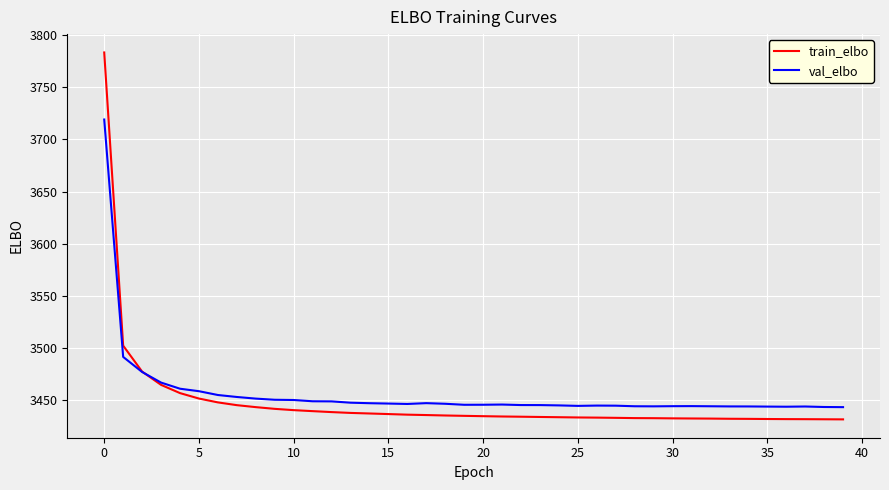

What is the difference between the maximum and second lowest values in the train_elbo series?

351.8